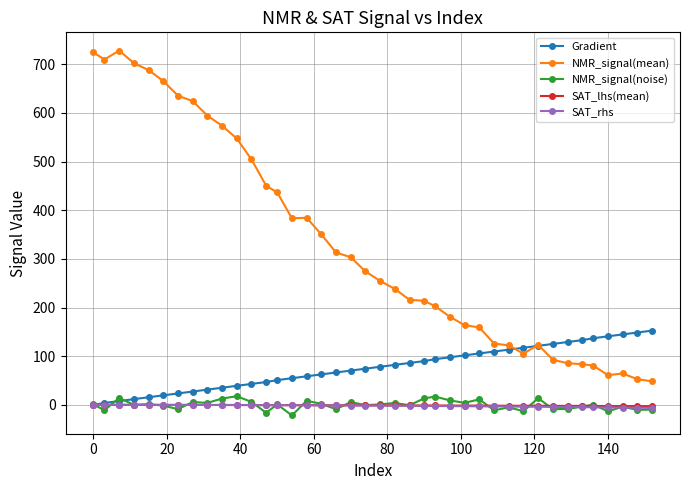

Which series has the widest spread of values?

NMR_signal(mean)